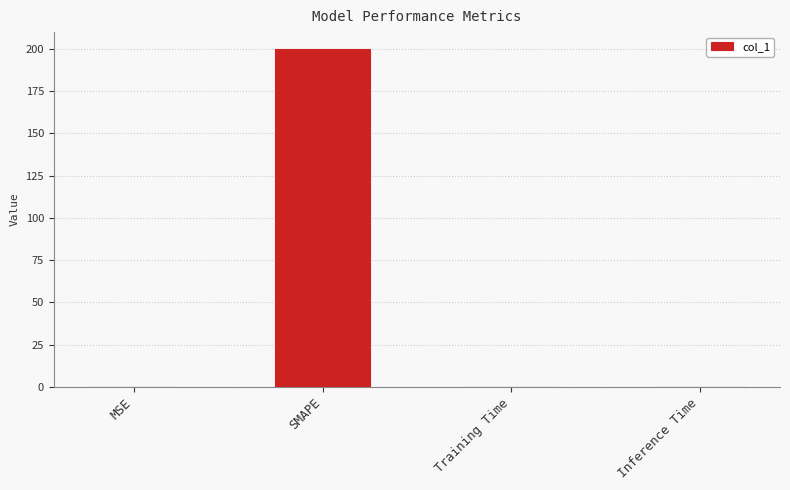

The value at Training Time is 0.0. True or false?

True